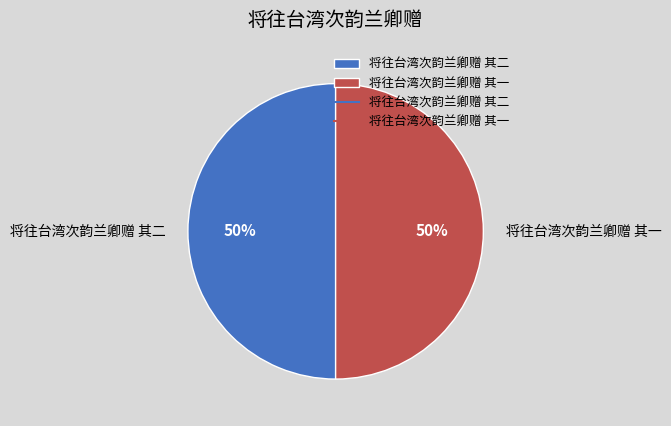

Do 将往台湾次韵兰卿赠 其二 and 将往台湾次韵兰卿赠 其一 together represent more than half of the pie?

Yes